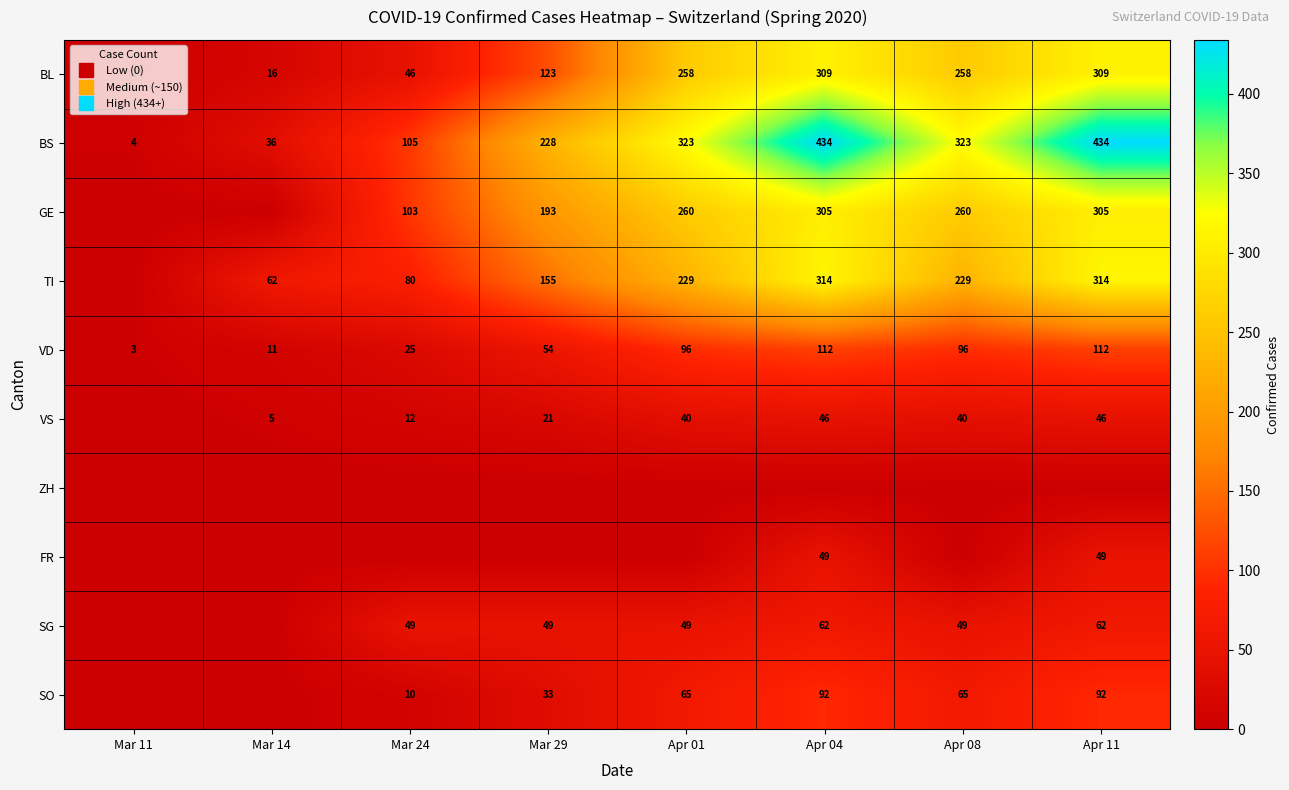

At which category does the chart reach its minimum across all series?

Mar 11